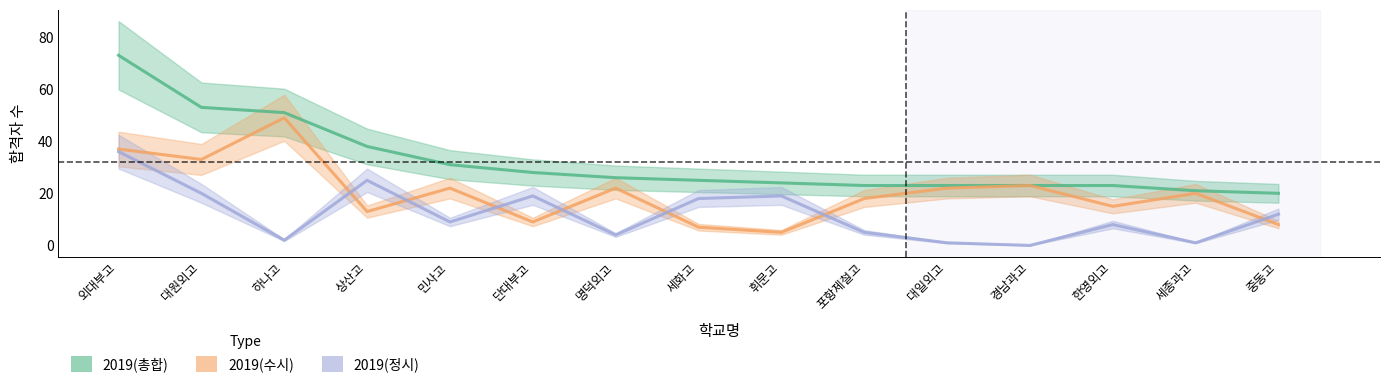

Between which two adjacent categories do 2019(정시) and 2019(수시) first intersect?

하나고 and 상산고